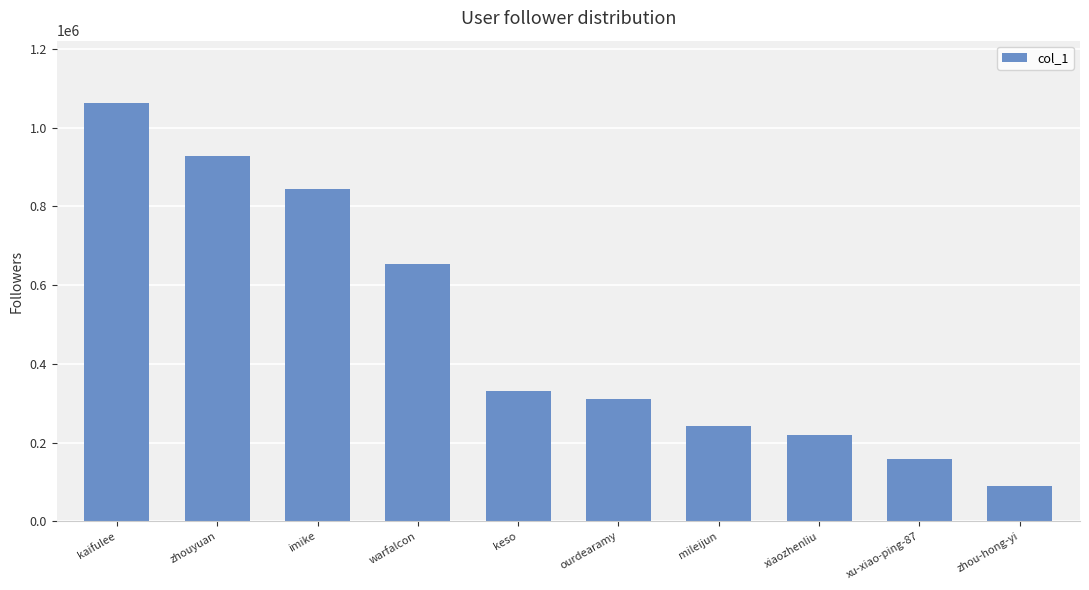

The chart shows a value of 298611 at xiaozhenliu. True or false?

False